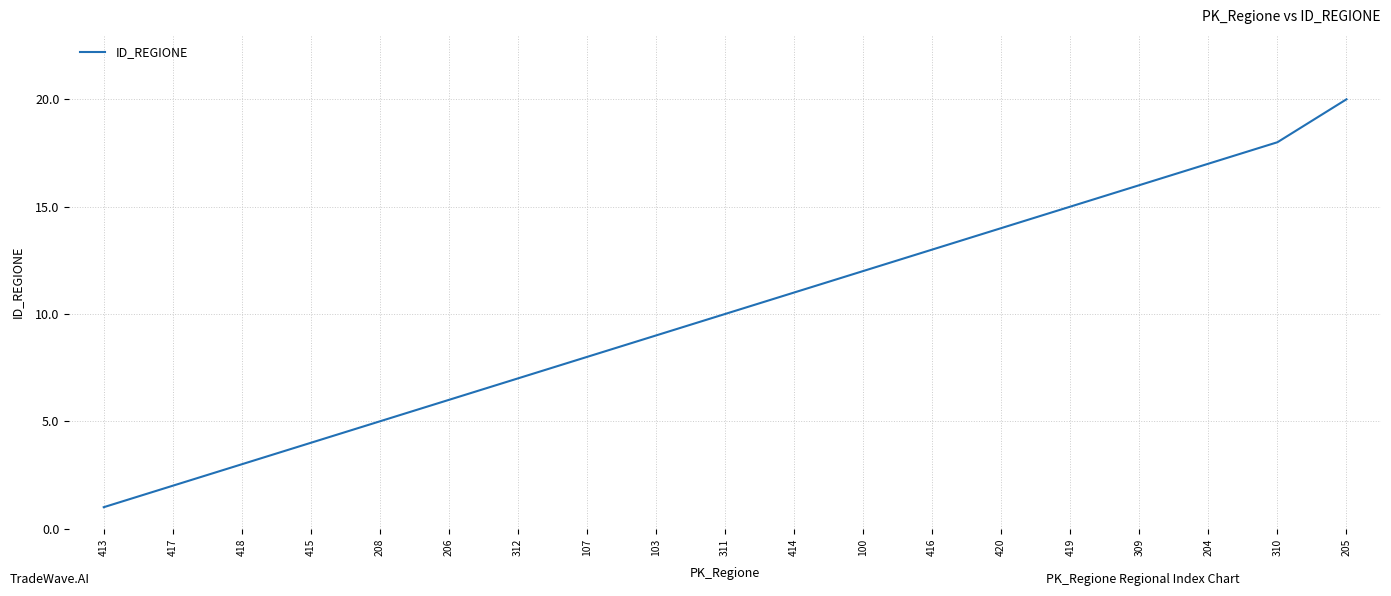

What position from the left is 206?

6